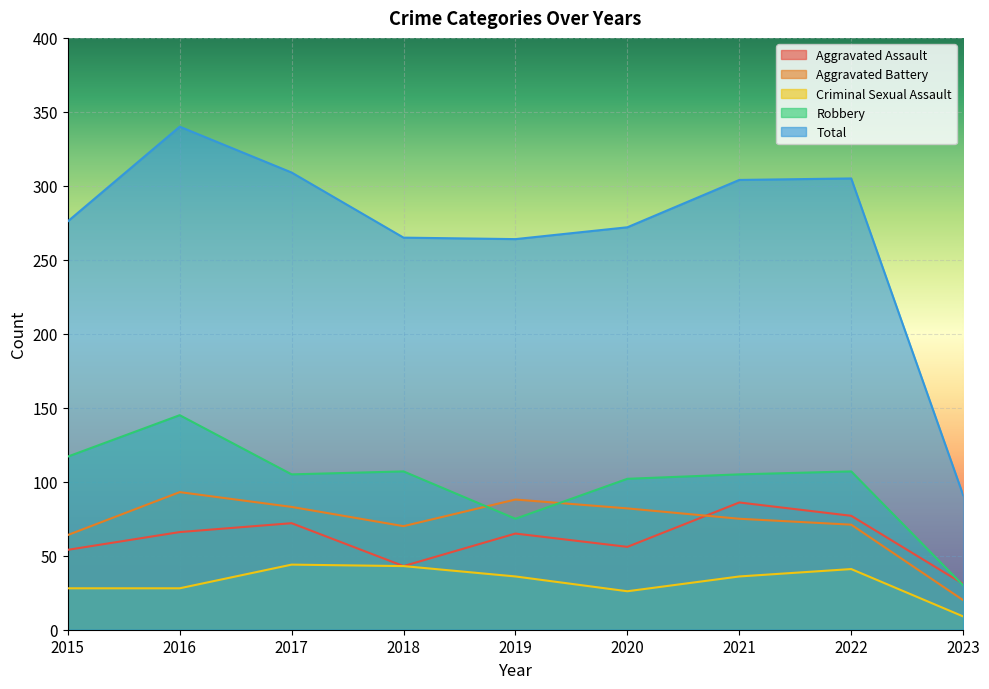

Which series has the largest range (max minus min)?

Total